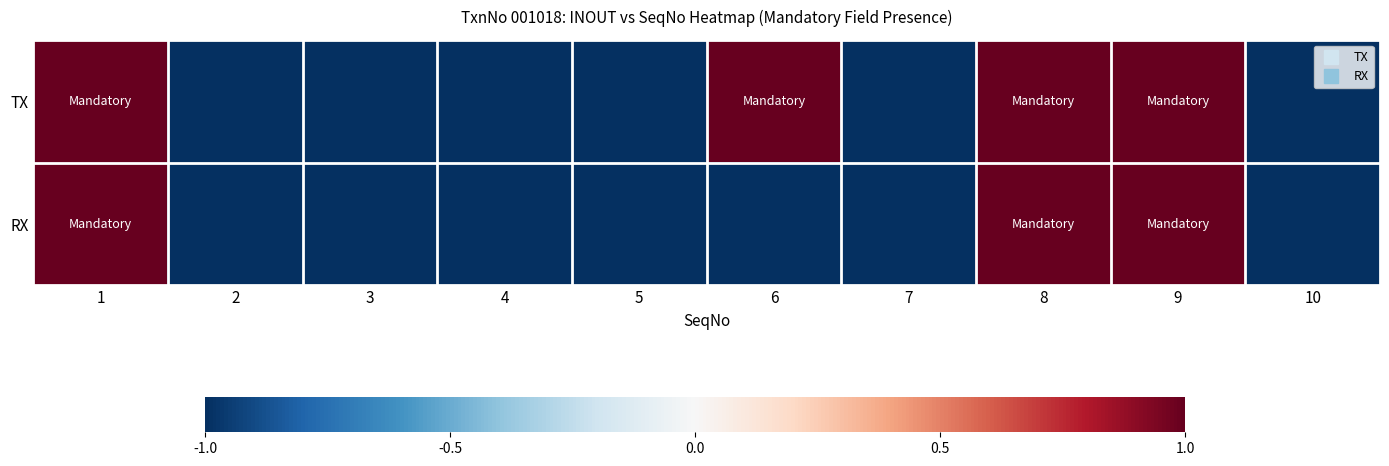

Which series has the largest total across all categories?

TX